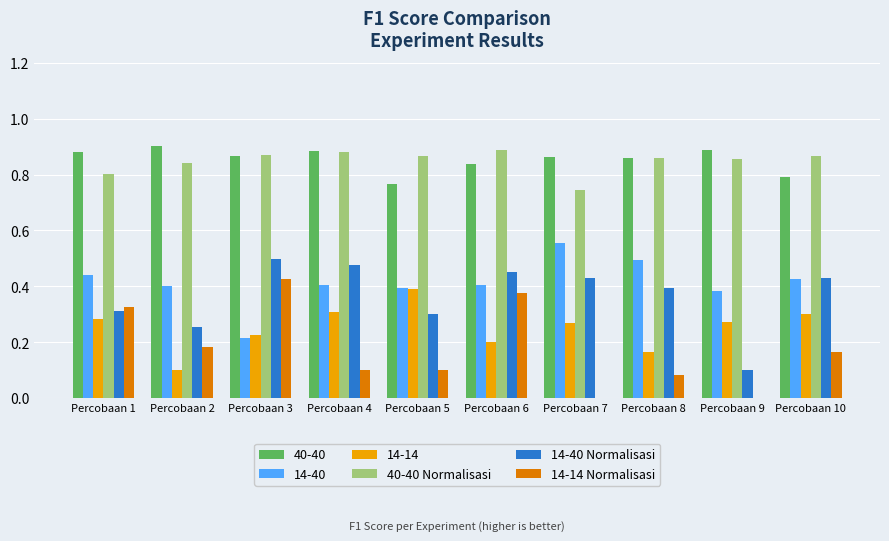

At which label does 14-14 reach its peak?

Percobaan 5